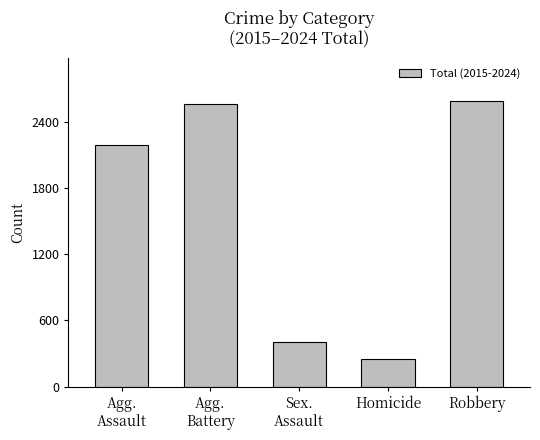

What is the label of the 3rd bar from the right?

Sex.
Assault